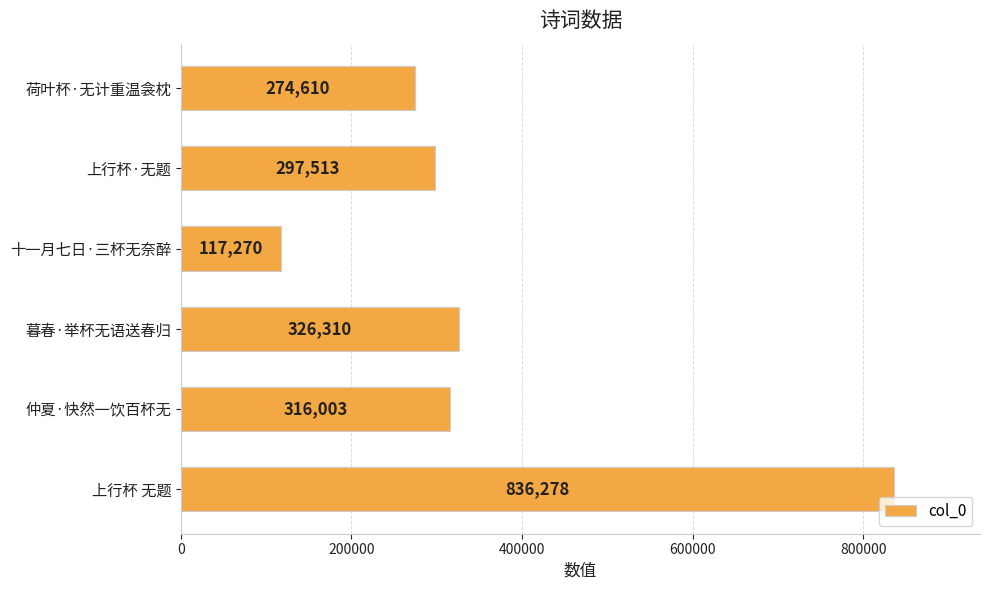

What is the difference between the maximum and minimum values?

719008